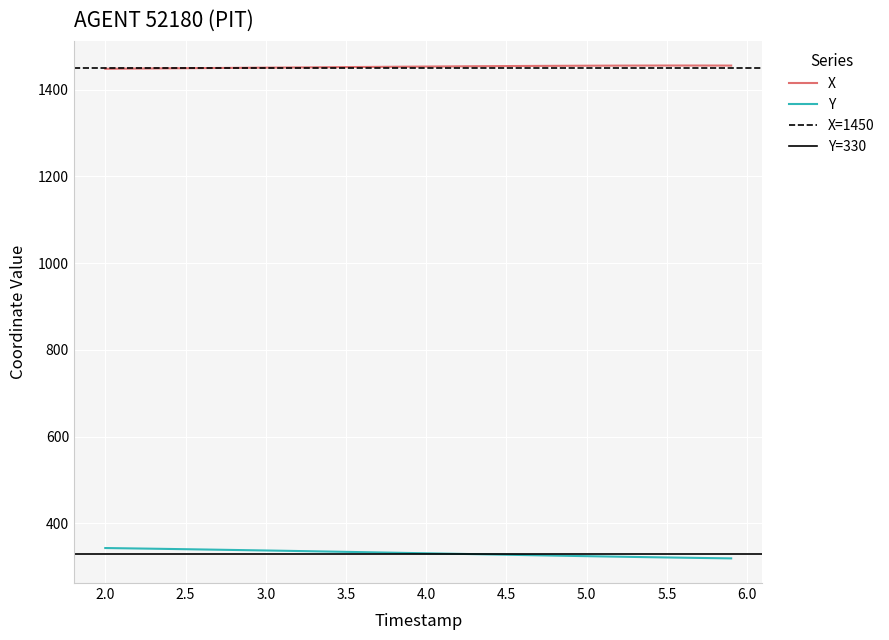

True or false: Y and X cross at least once.

False